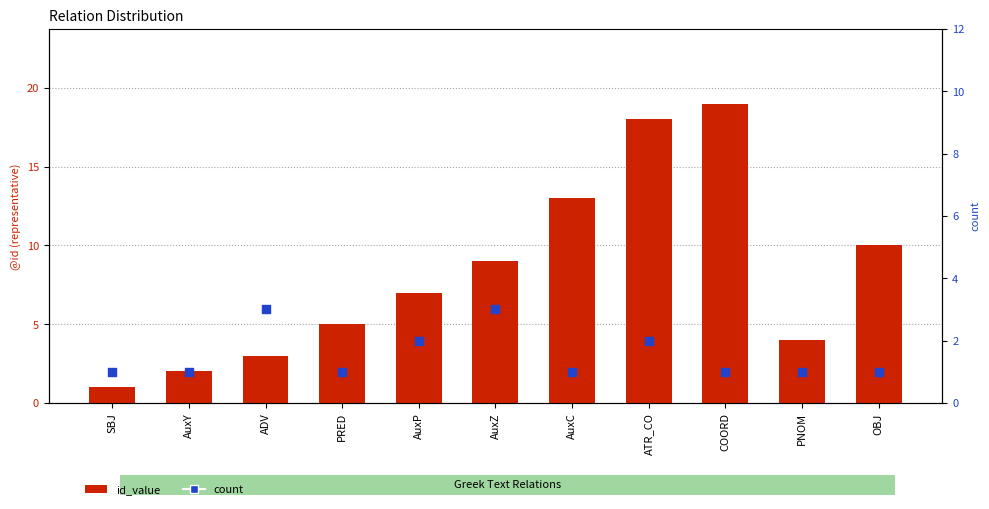

Which series contains the lowest Y value?

id_value